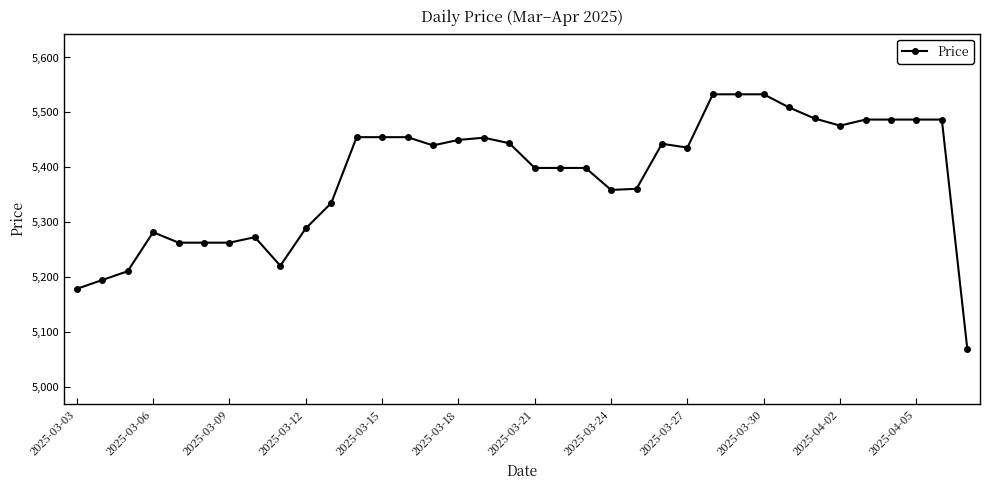

What is the value of the 26th point from the left?

5533